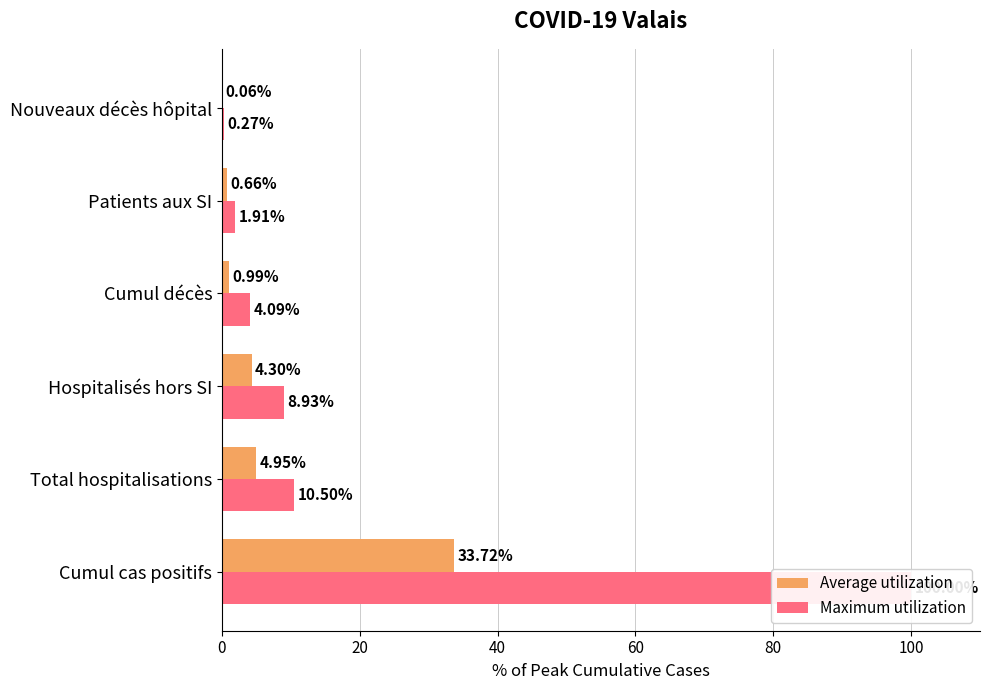

Which series changed the most between Cumul cas positifs and Patients aux SI?

Maximum utilization